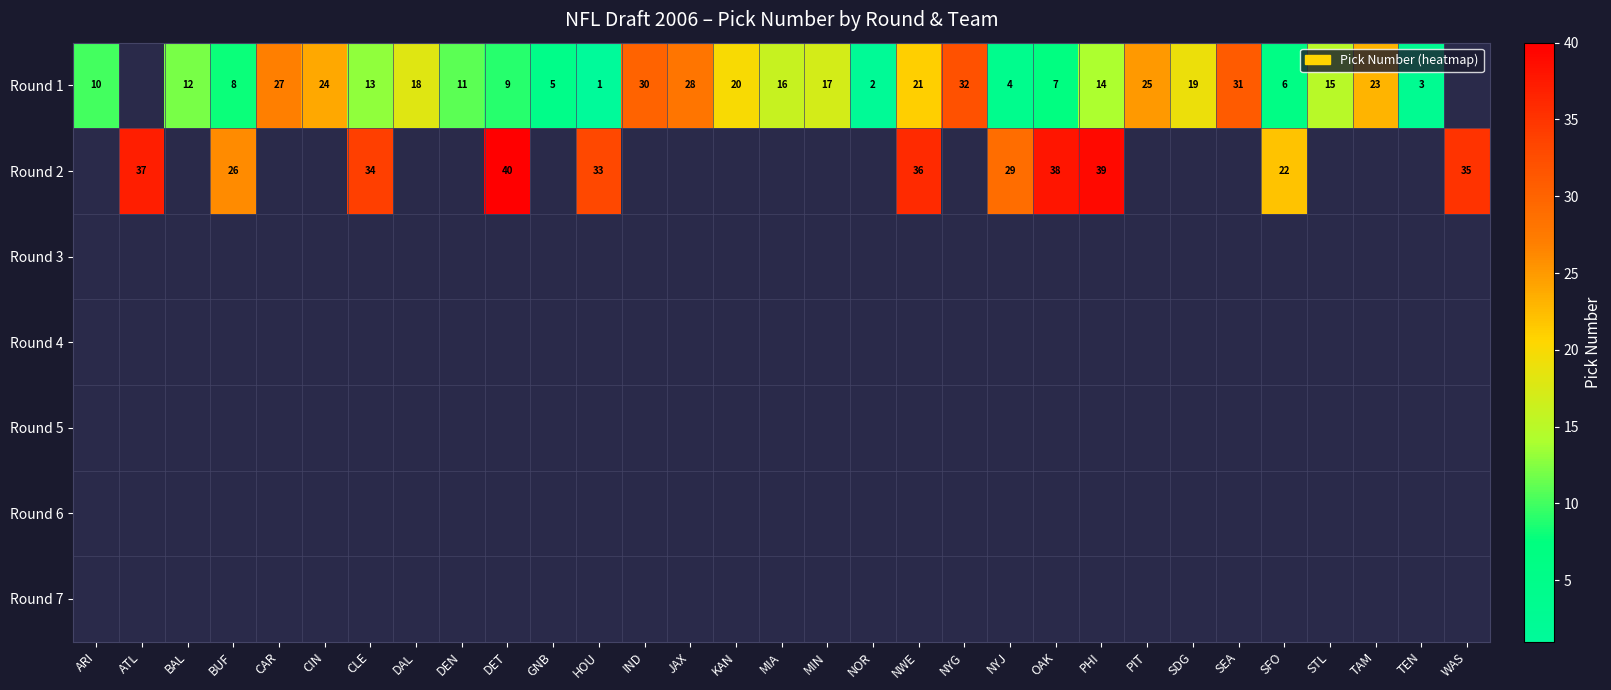

What is the spread (max minus min) of values at NOR?

2